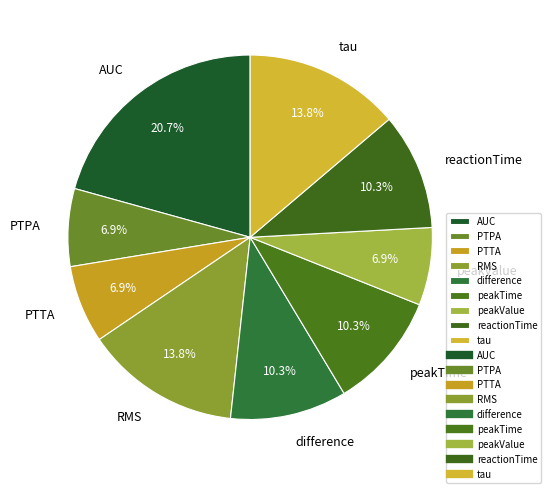

Which has a higher value, RMS or reactionTime?

RMS